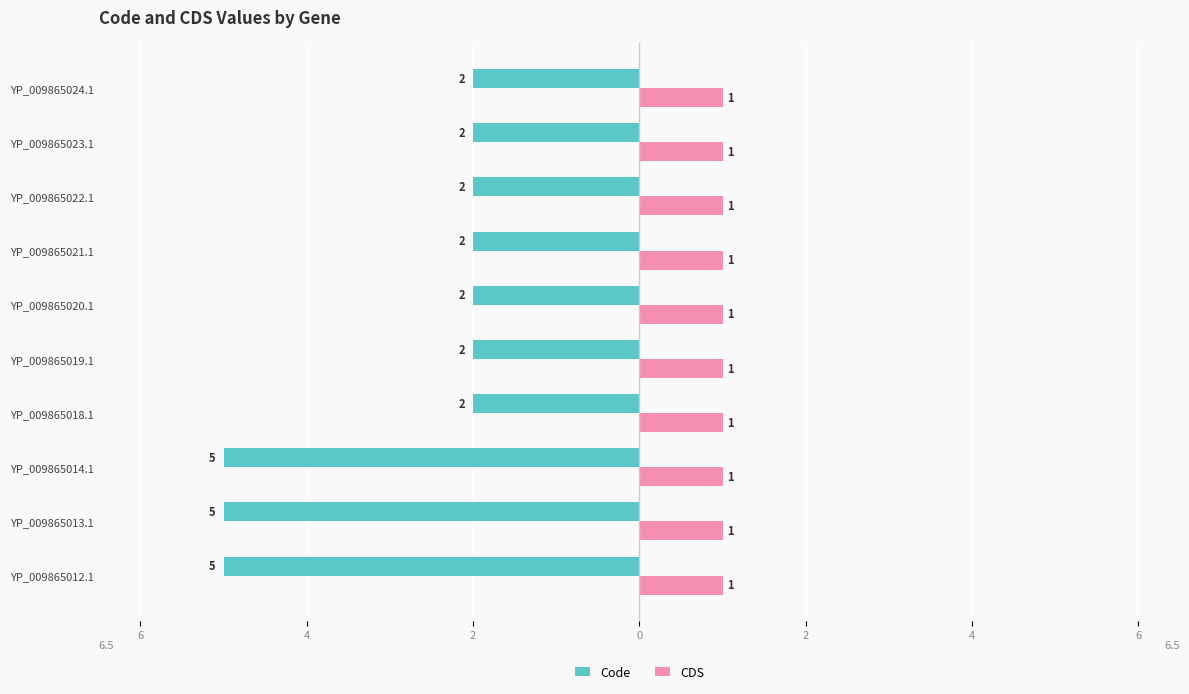

What are all the series names shown in the legend?

Code, CDS